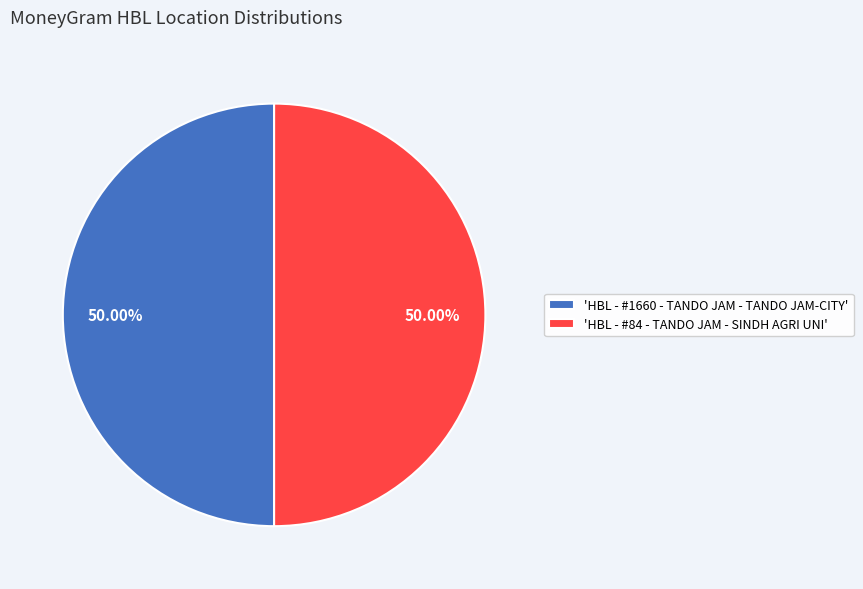

Do 'HBL - #84 - TANDO JAM - SINDH AGRI UNI' and 'HBL - #1660 - TANDO JAM - TANDO JAM-CITY' together represent more than half of the pie?

Yes